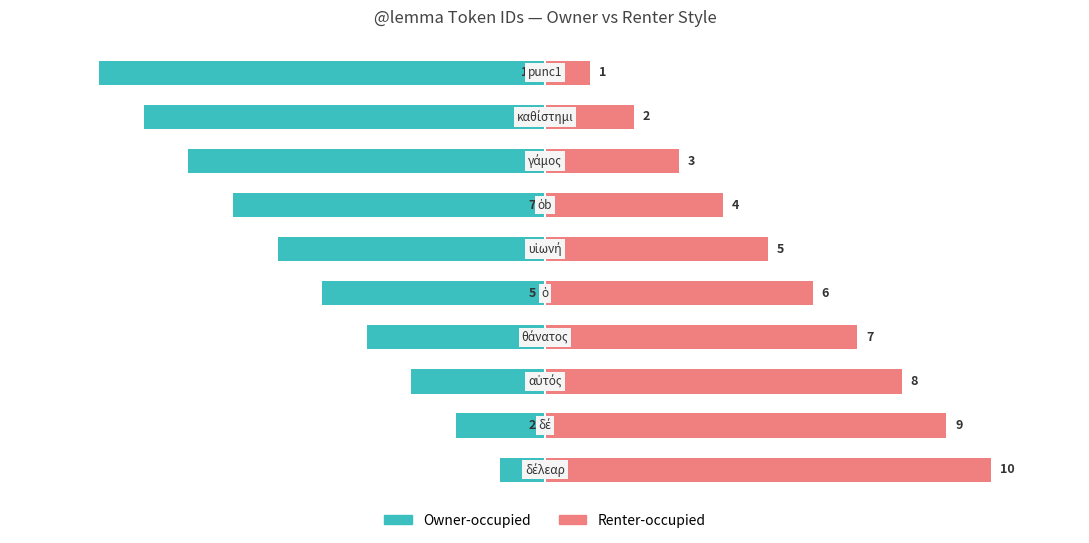

What is the difference between the highest and lowest values at 4?

11